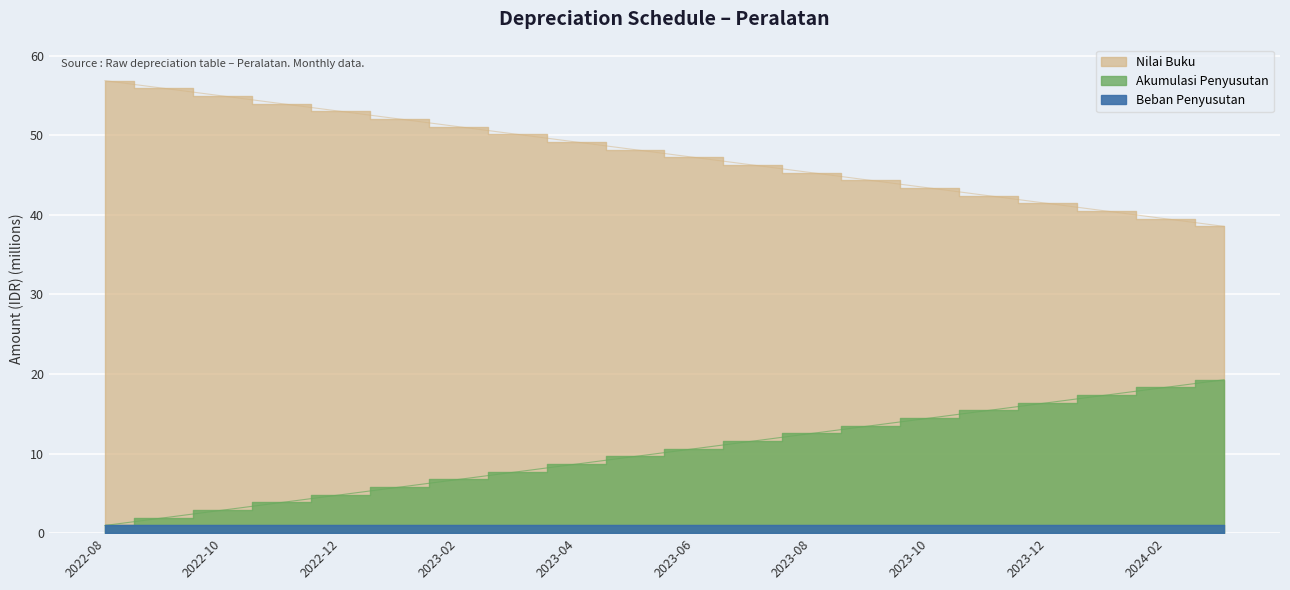

What is the lowest value of the Akumulasi Penyusutan series?

1.0